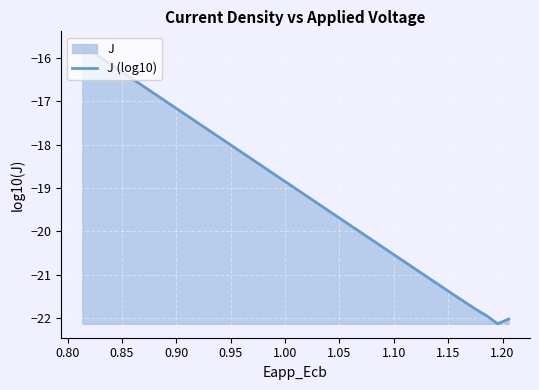

What is the smallest value displayed?

-22.1